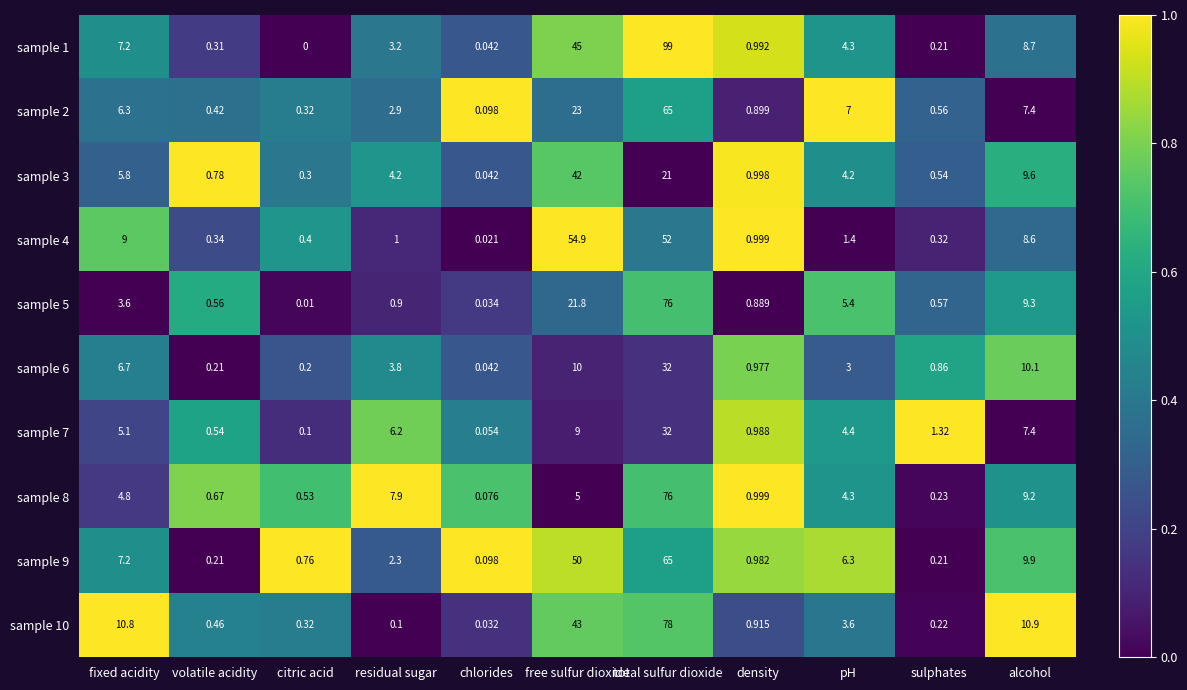

Where is sample 4 nearest to the value 27?

fixed acidity